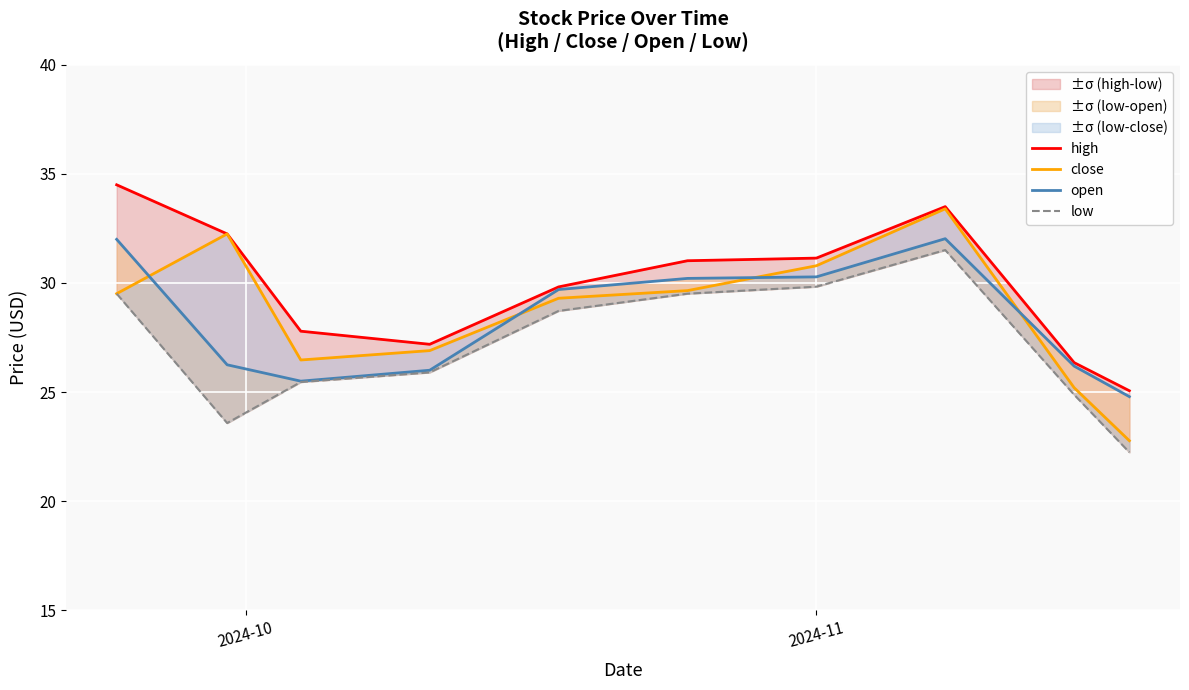

Does the chart display data point markers on the line(s)?

No